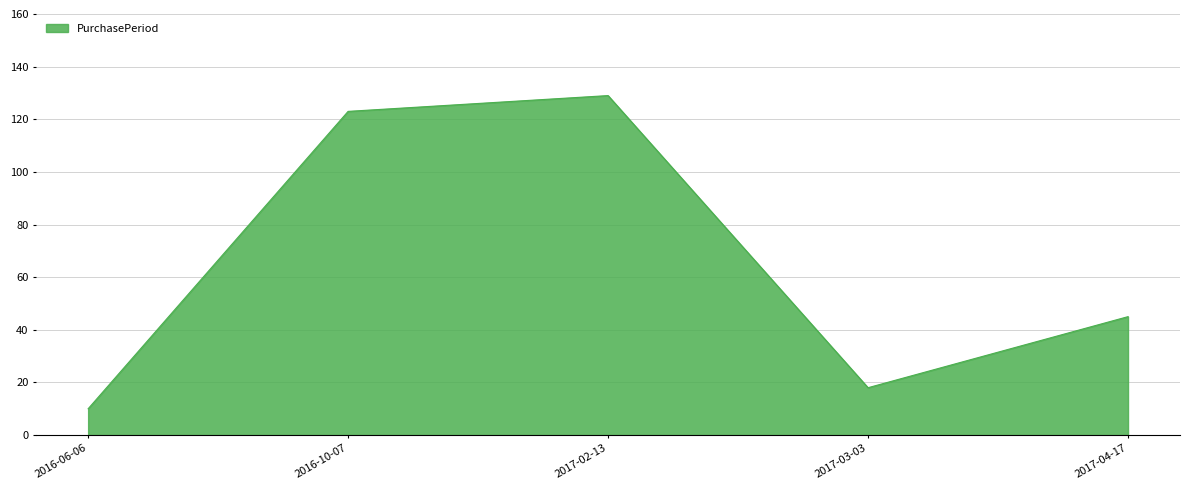

Which has a higher value, 2016-06-06 or 2017-03-03?

2017-03-03